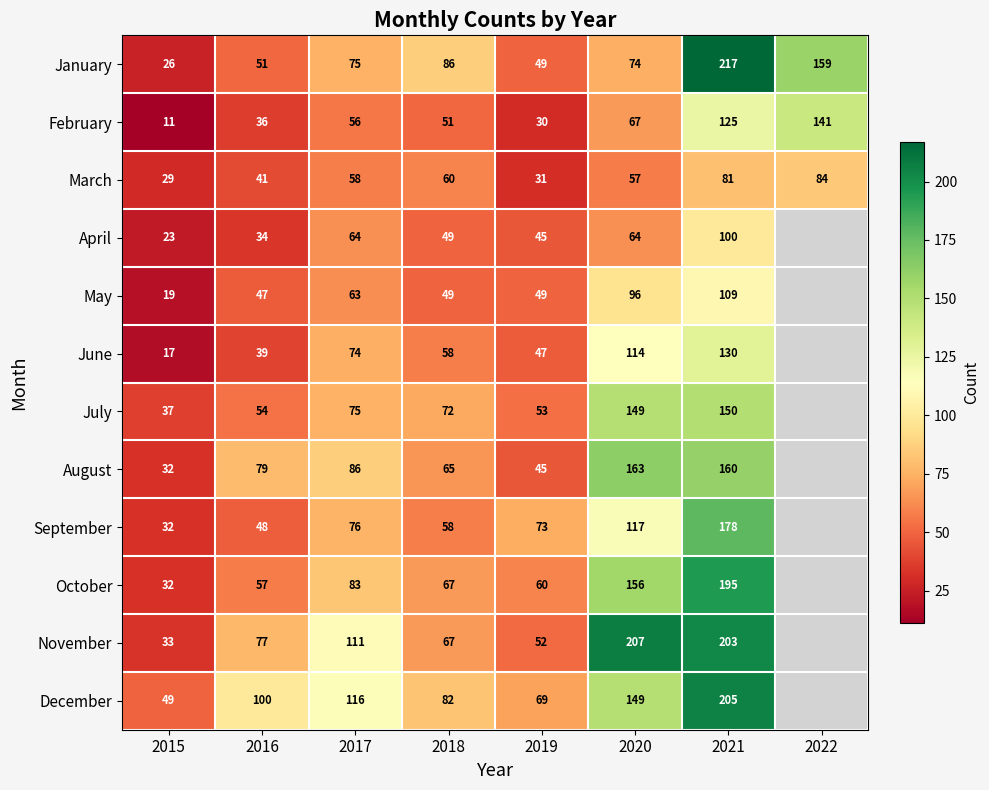

What is the difference between the August values at 2021 and 2019?

115